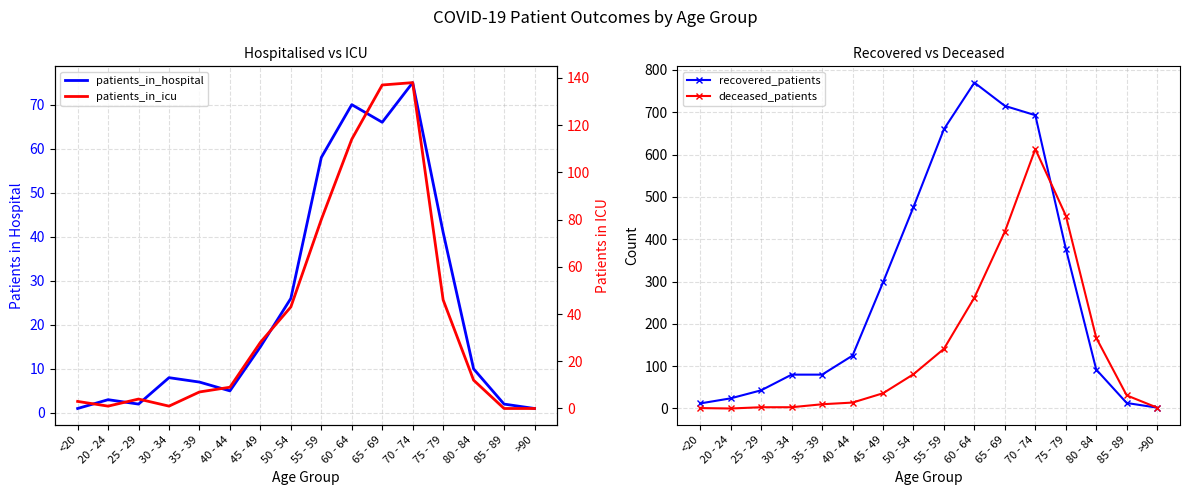

True or false: recovered_patients has more than 2 interior local peaks.

False